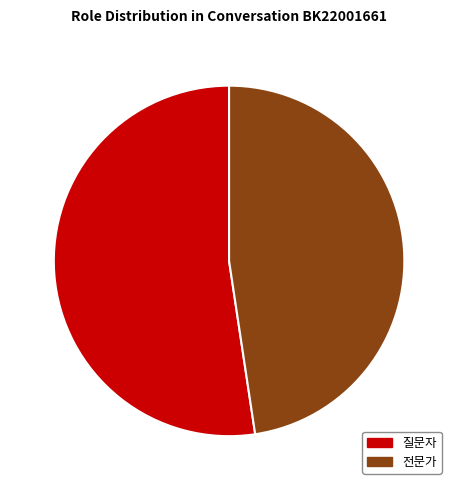

Does 전문가 represent more than half of the total?

No